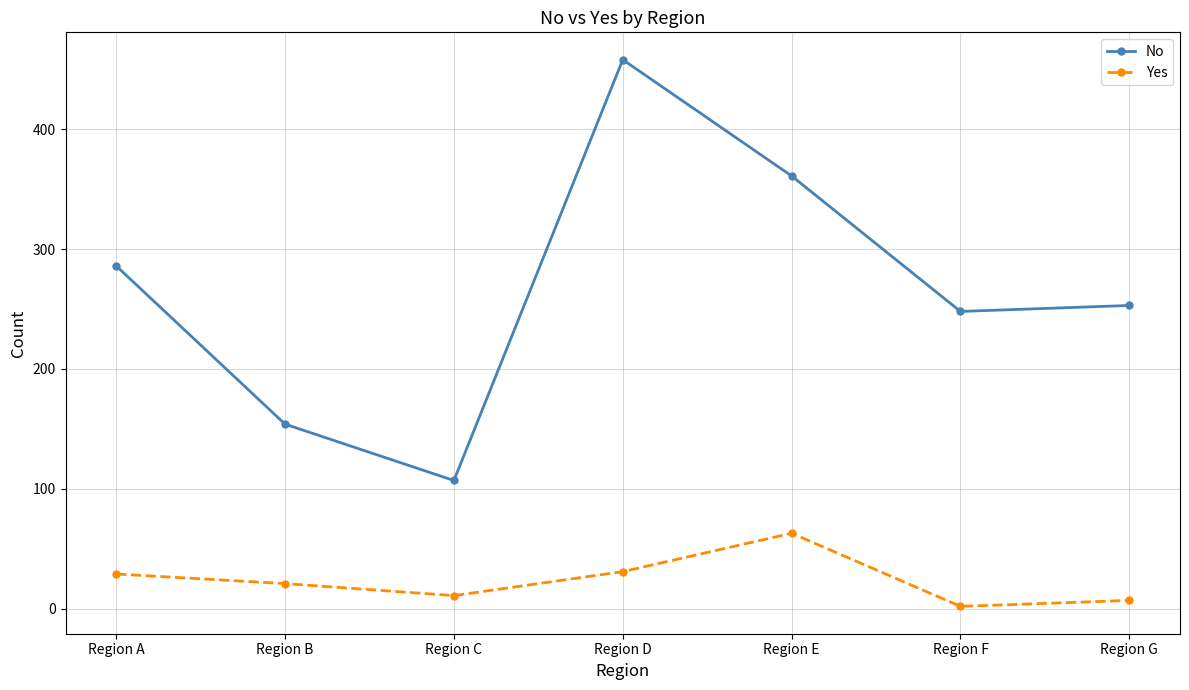

What are all the series names shown in the legend?

No, Yes